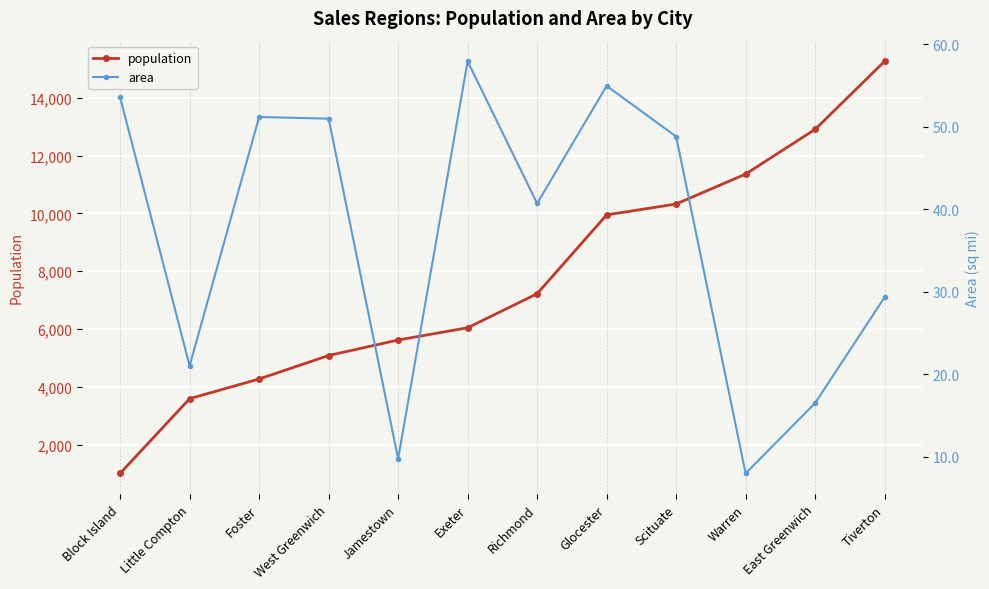

True or false: area and population intersect in this chart.

False